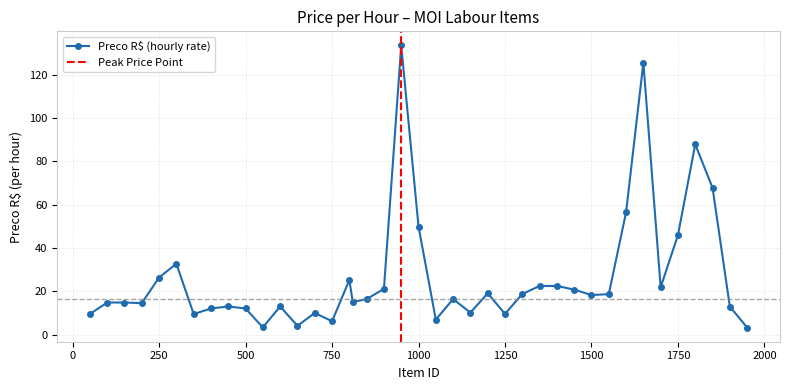

Which has a higher value, 1500 or 600?

1500